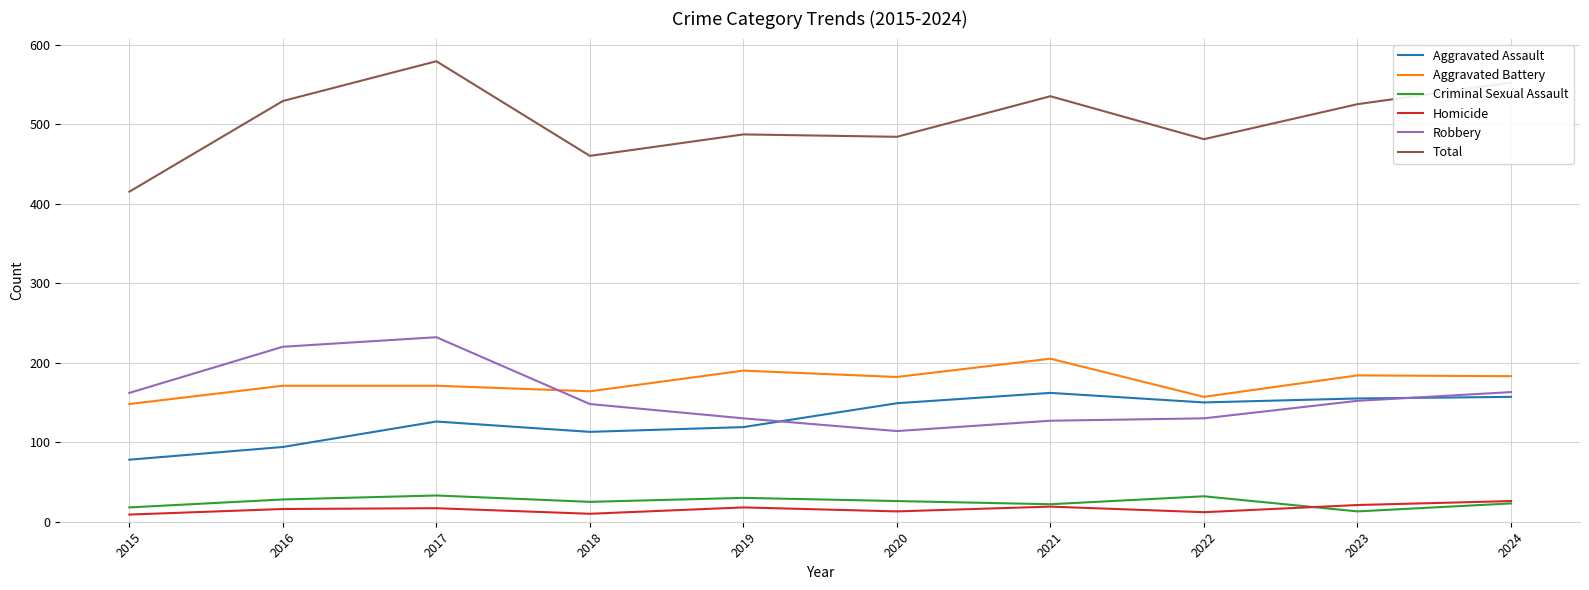

At which category does Aggravated Battery reach its first local valley?

2018